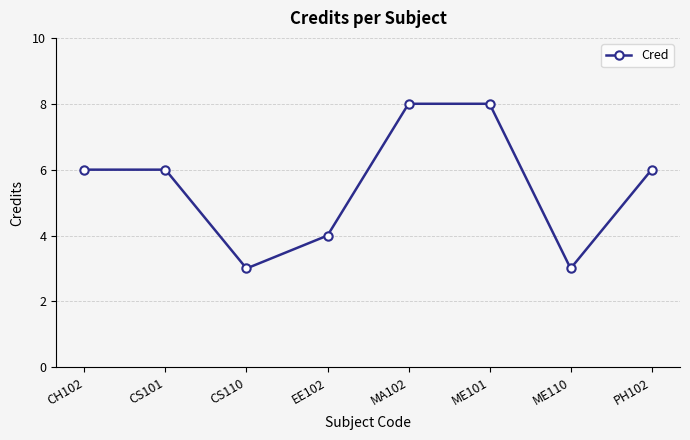

Does the chart have visible grid lines?

Yes